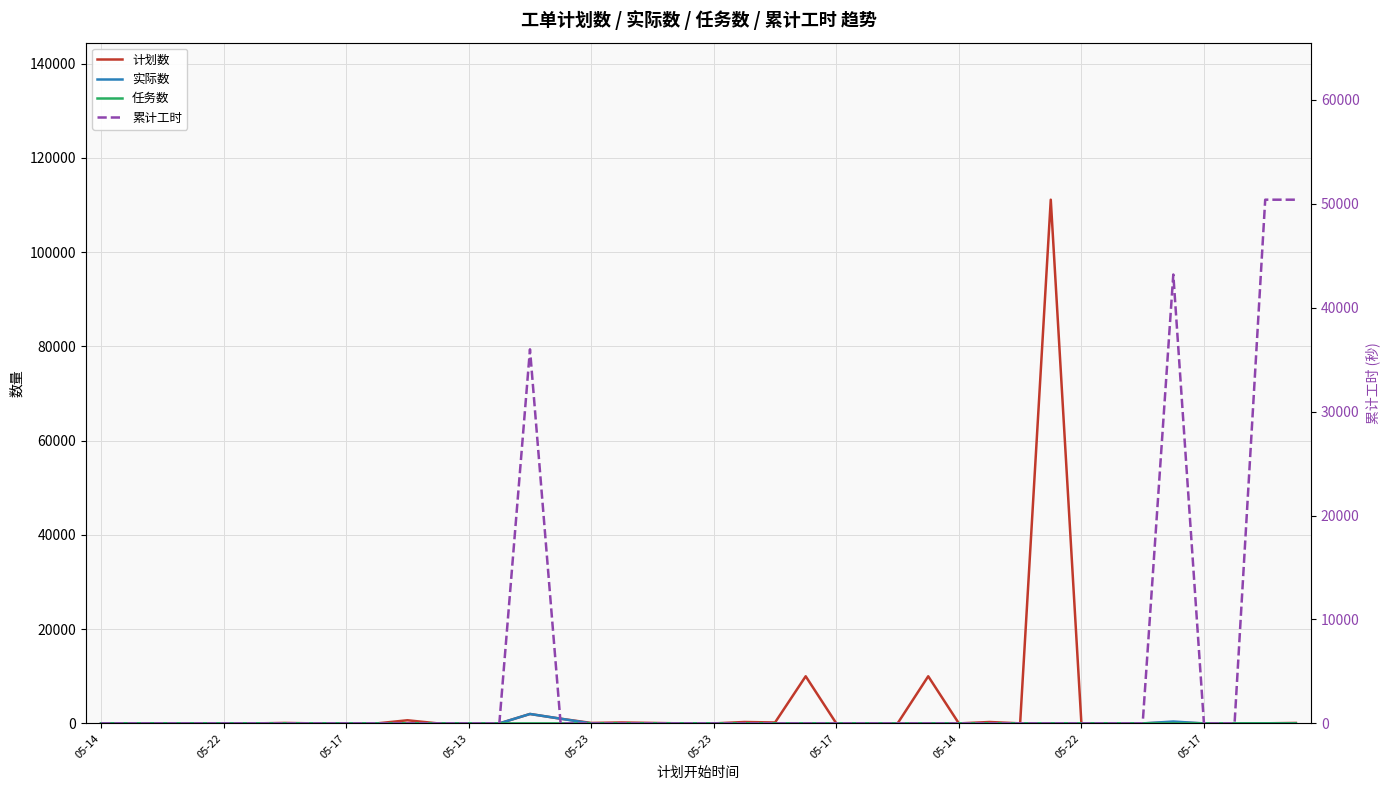

The 累计工时 series shows 0 at 25. True or false?

True